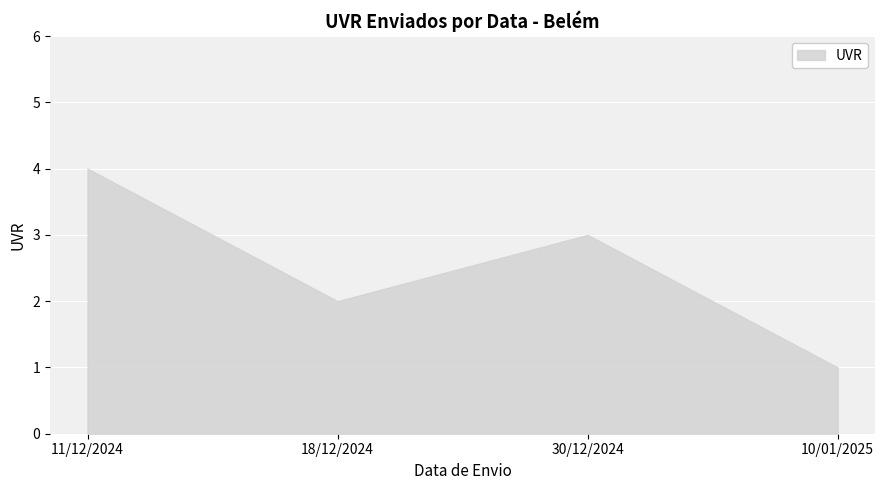

The chart shows a value of 2 at 18/12/2024. True or false?

True